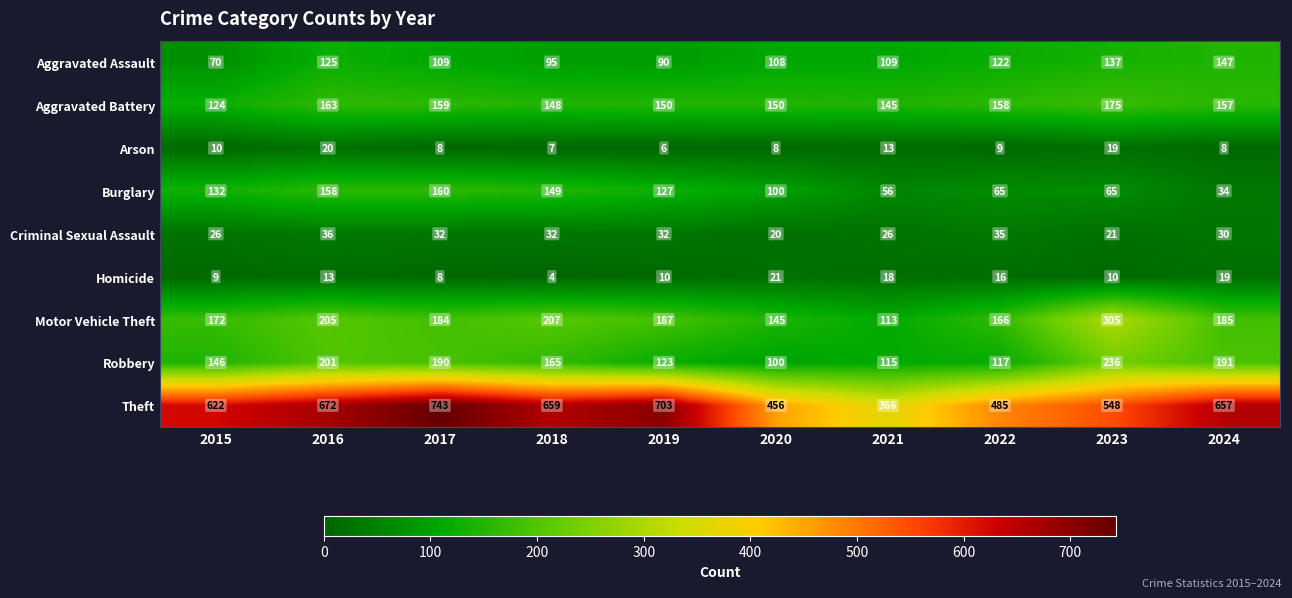

What value does the Motor Vehicle Theft series have at 2021?

113